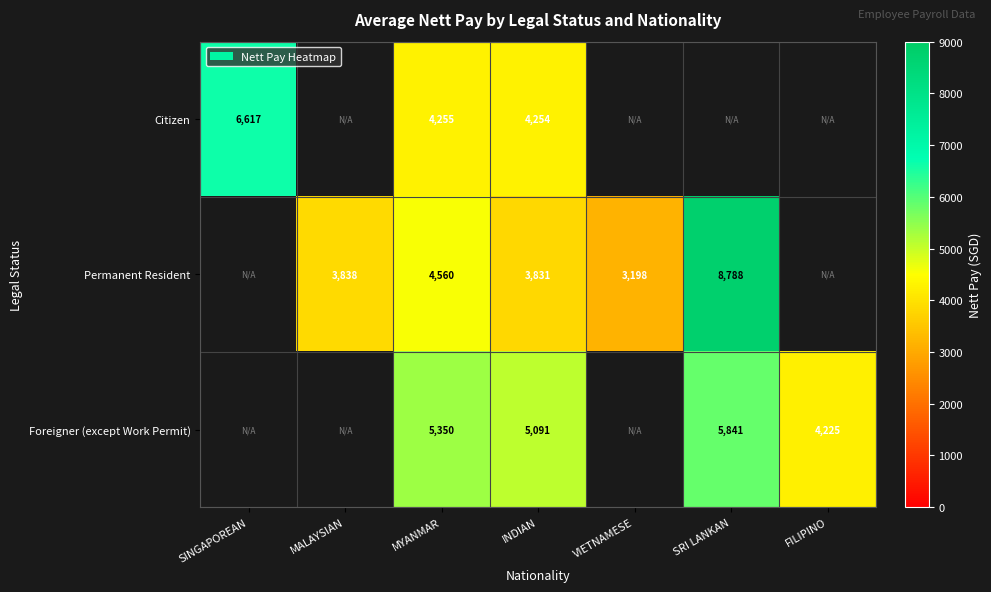

True or false: Citizen has a value of 2618.1 at SINGAPOREAN.

False